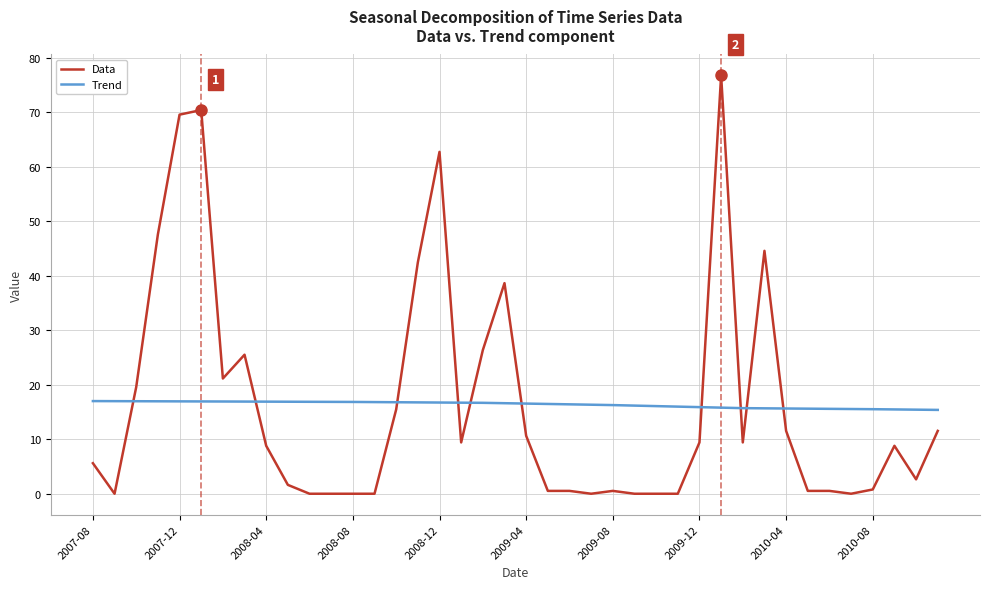

Which series has the widest spread of values?

Data